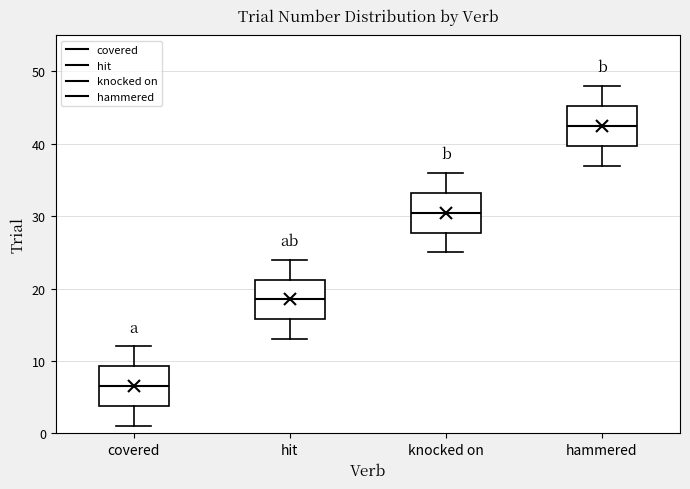

Where does the upper whisker of the box for hit end on the y-axis? The values are not printed on the chart, so give them approximately, as read against the axis.

24